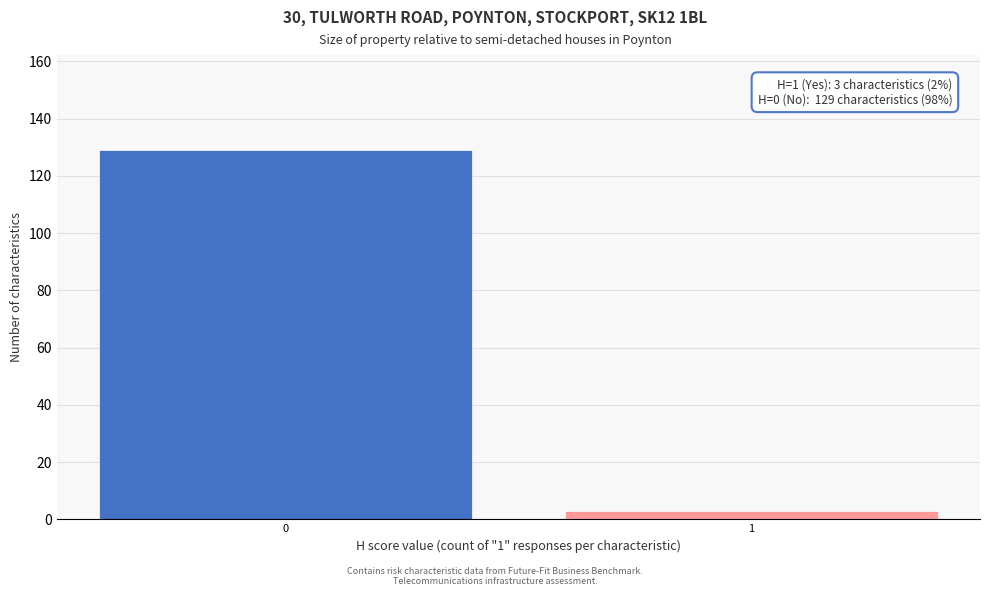

Reading left to right, list all the values displayed in this chart.

129	3